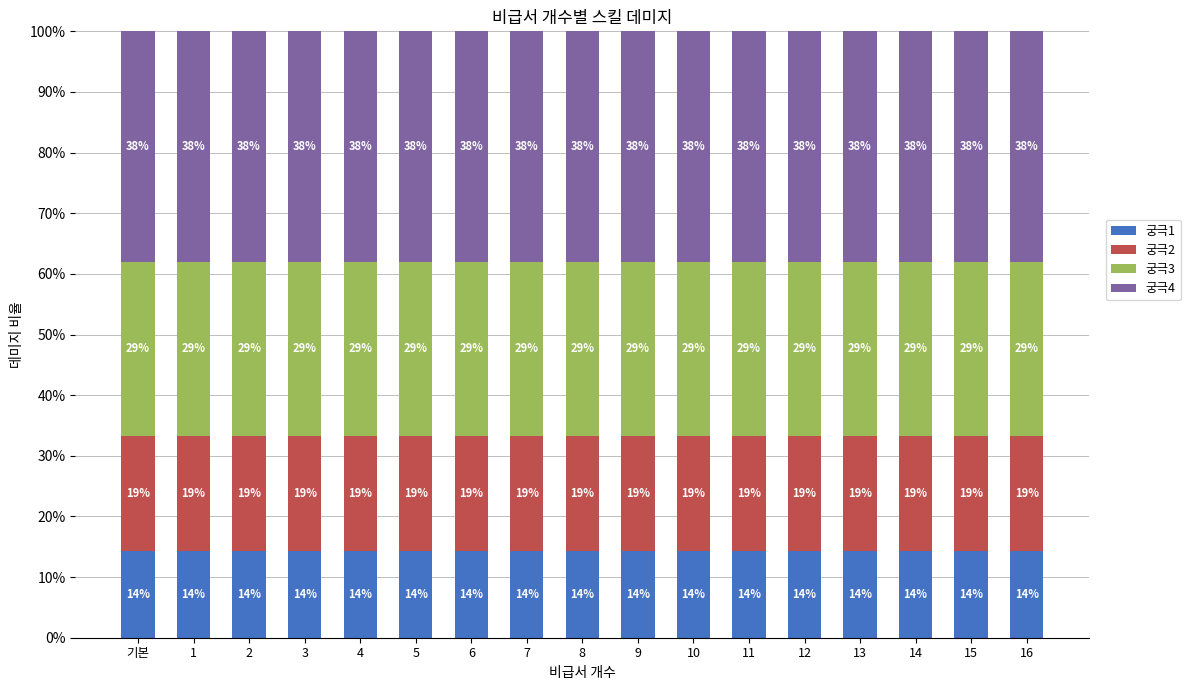

What is the total value across all series at 16?

100.0